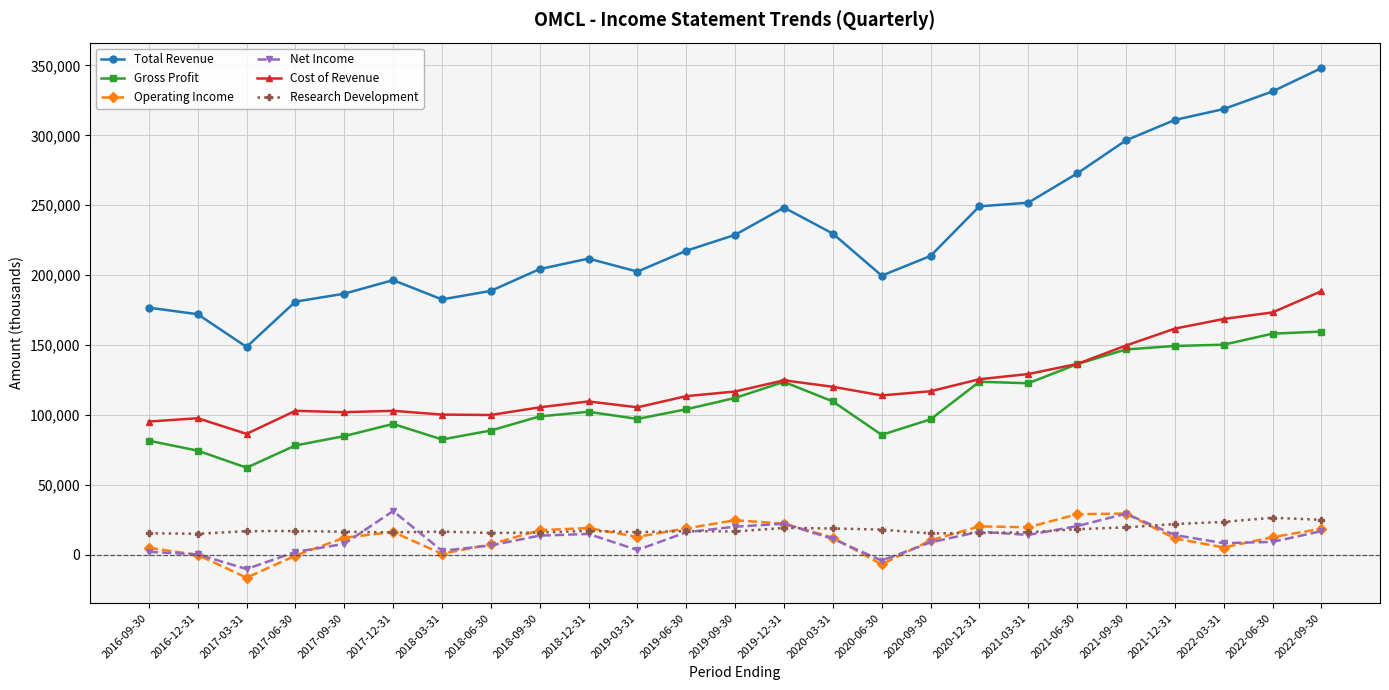

Which category has the lowest value in the Operating Income series?

2017-03-31